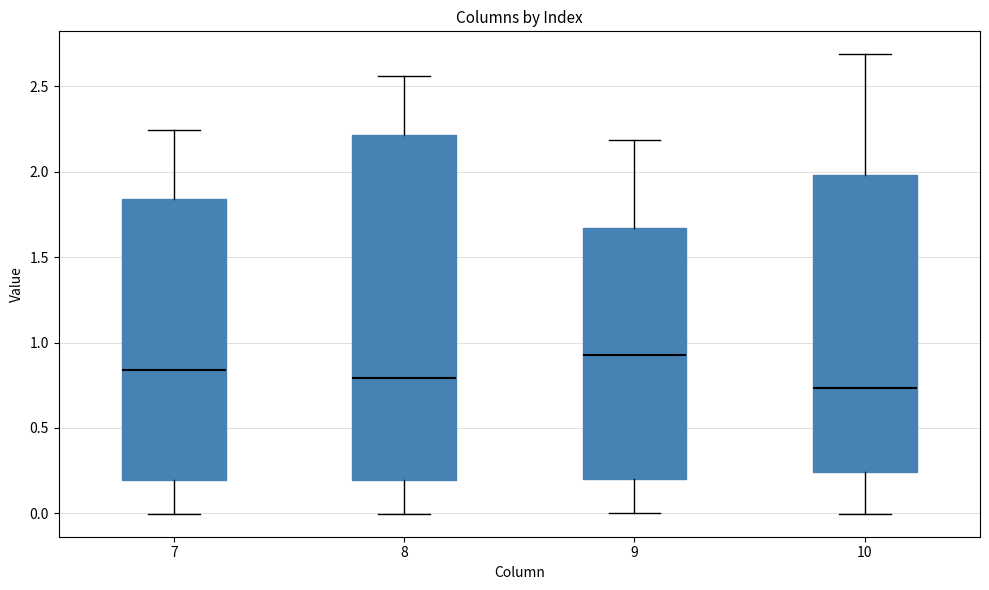

Reading left to right, read every box against the y-axis: the position of its median line, the range the box covers, and the ends of its whiskers. The values are not printed on the chart, so give them approximately, as read against the axis.

7: median 0.85, box 0.20 to 1.85, whiskers 0.00 to 2.25
8: median 0.80, box 0.20 to 2.20, whiskers 0.00 to 2.55
9: median 0.95, box 0.20 to 1.65, whiskers 0.00 to 2.20
10: median 0.75, box 0.25 to 2.00, whiskers 0.00 to 2.70